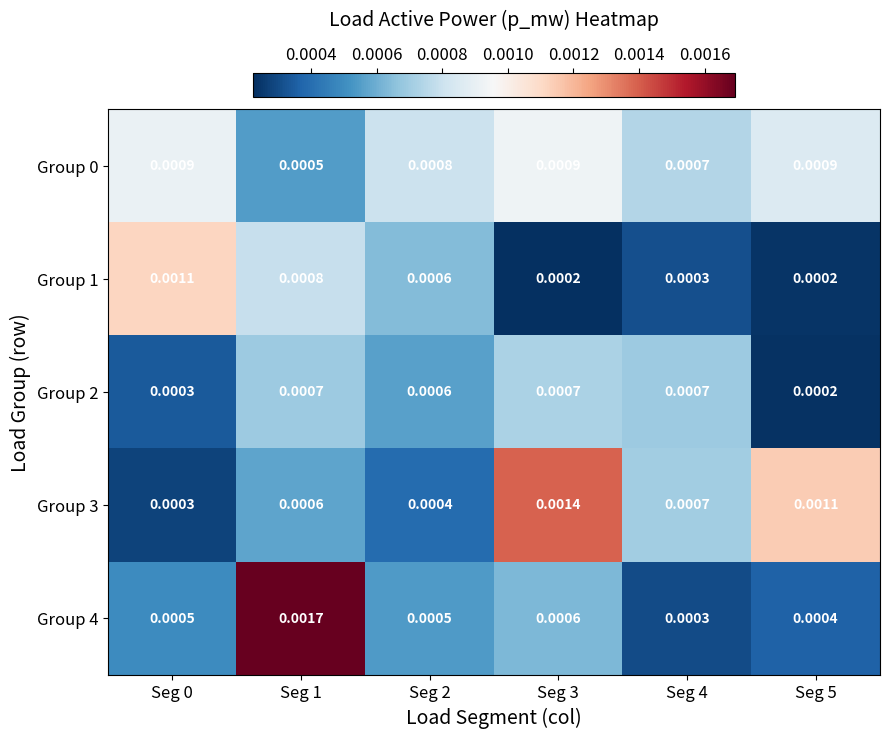

Which series has the widest spread of values?

Group 4